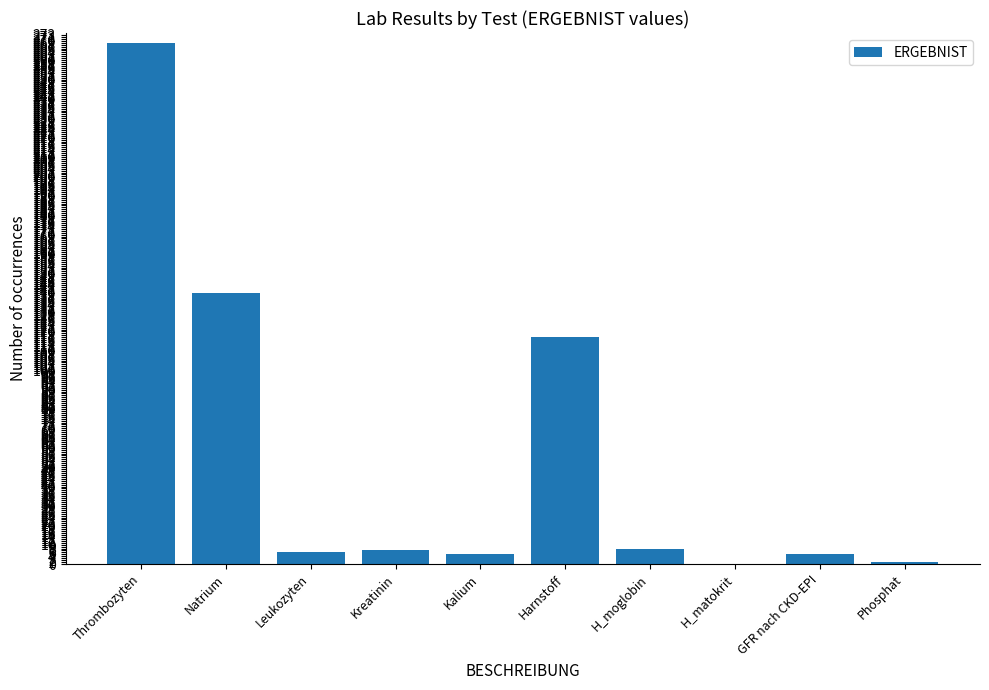

Where does the data first go above 7?

Thrombozyten